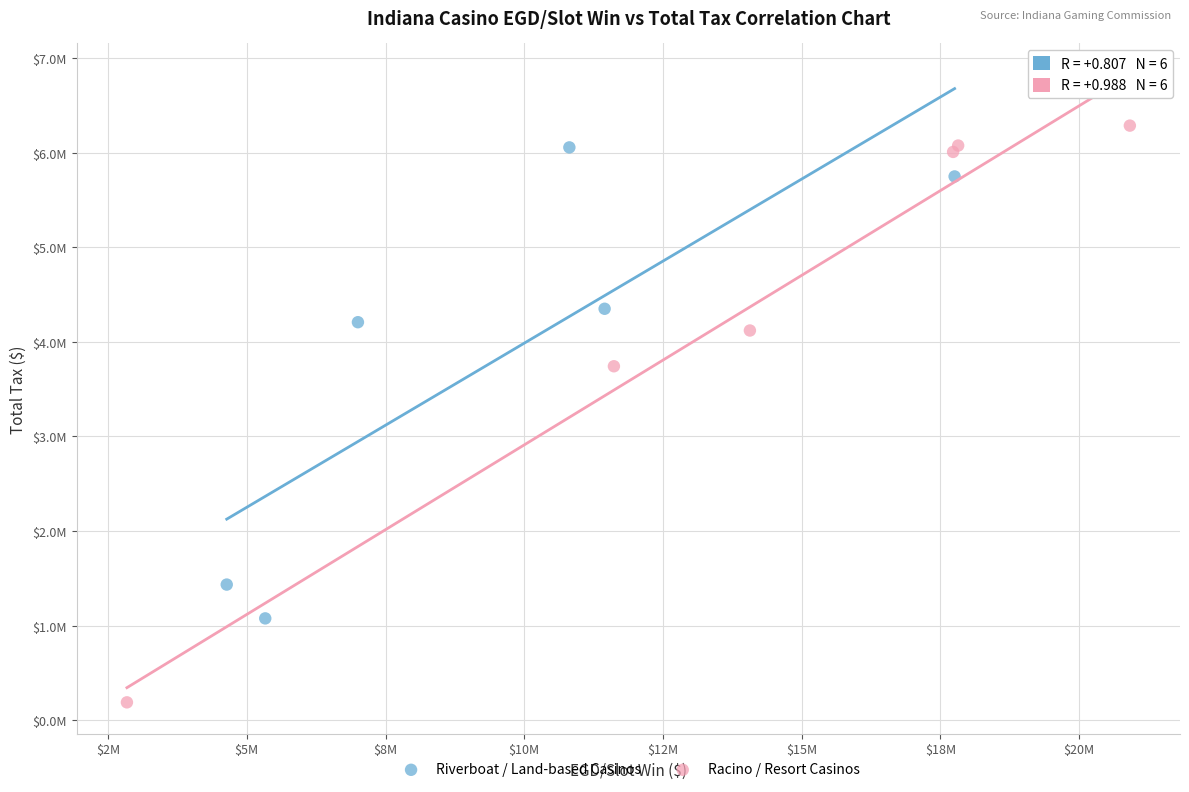

Which series contains the highest Y value?

Racino / Resort Casinos